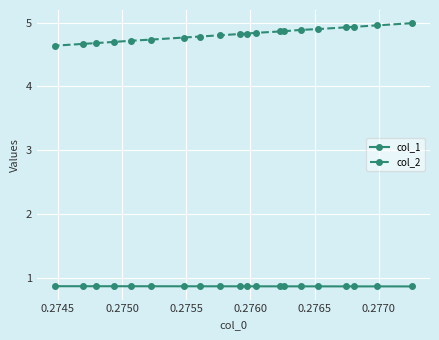

What is the maximum value shown in the chart?

5.0